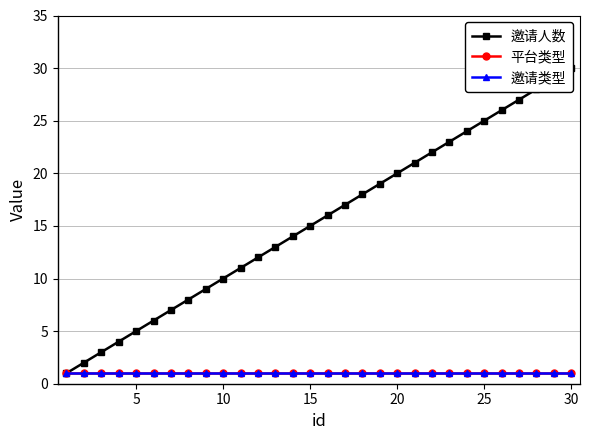

Reading left to right, list all the values displayed in this chart.

邀请人数: 1	2	3	4	5	6	7	8	9	10	11	12	13	14	15	16	17	18	19	20	21	22	23	24	25	26	27	28	29	30
平台类型: 1	1	1	1	1	1	1	1	1	1	1	1	1	1	1	1	1	1	1	1	1	1	1	1	1	1	1	1	1	1
邀请类型: 1	1	1	1	1	1	1	1	1	1	1	1	1	1	1	1	1	1	1	1	1	1	1	1	1	1	1	1	1	1